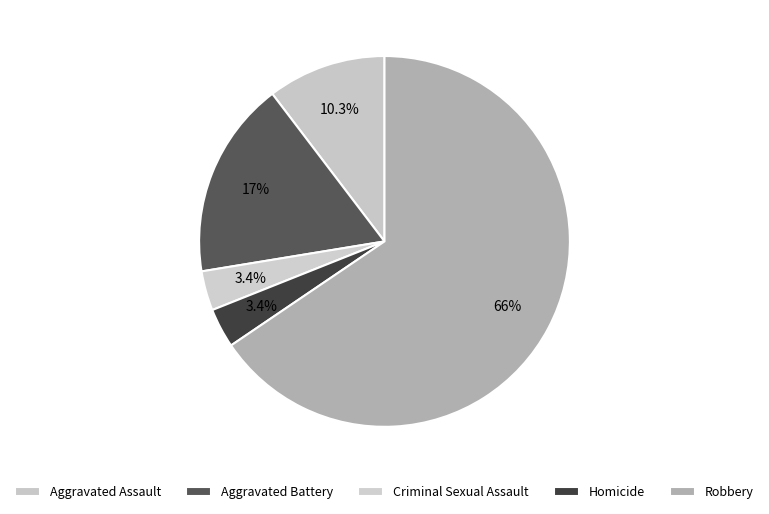

How much of the chart is everything except Criminal Sexual Assault?

96.6%